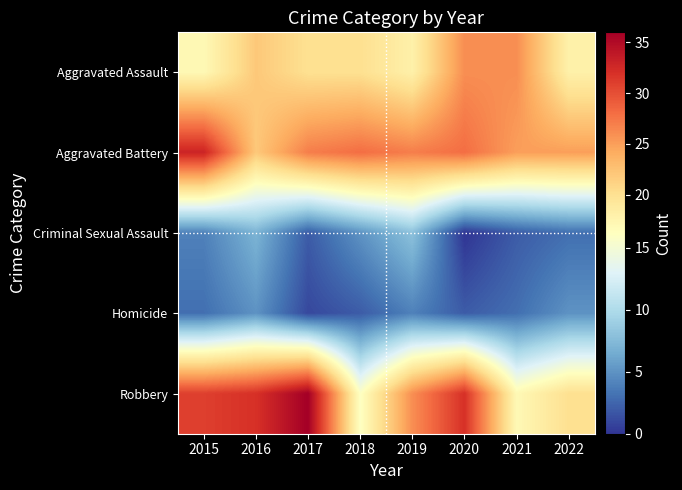

What is the total value across all series at 2020?

88